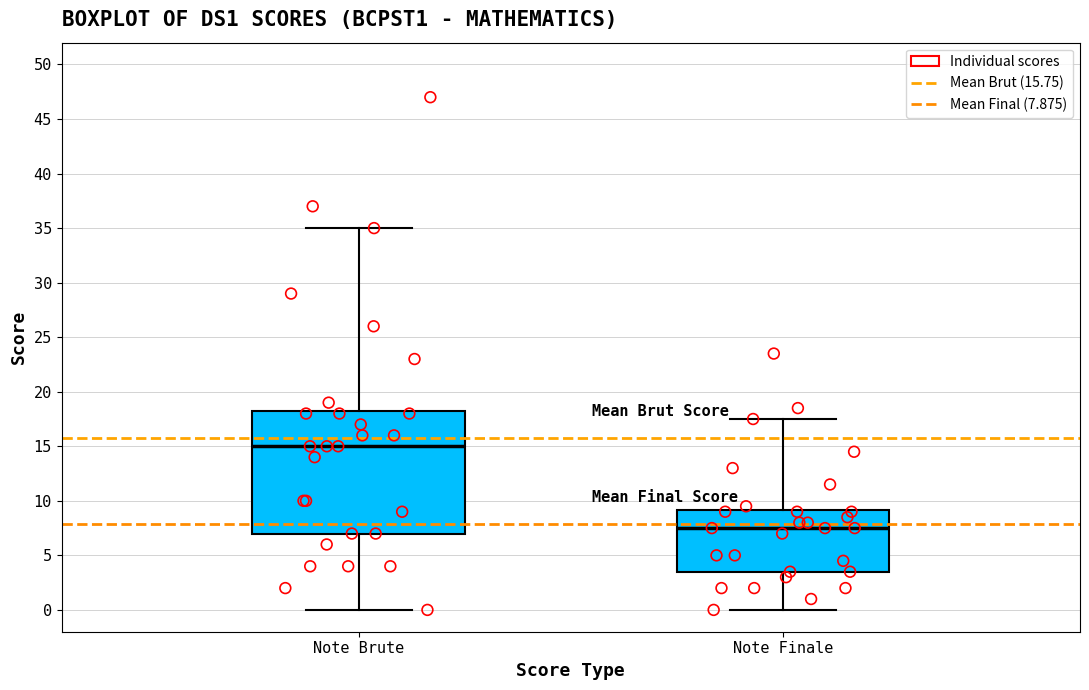

Where does the upper whisker of the box for Note Finale end on the y-axis? The values are not printed on the chart, so give them approximately, as read against the axis.

17.5